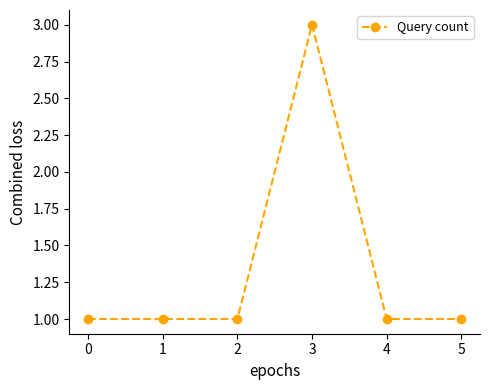

At which category does the chart reach its peak across all series?

3